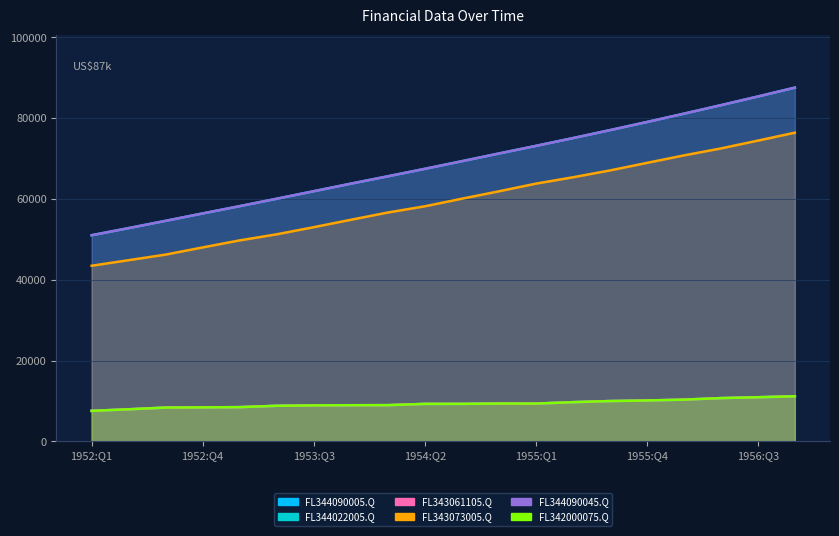

Does the chart display data point markers on the line(s)?

No